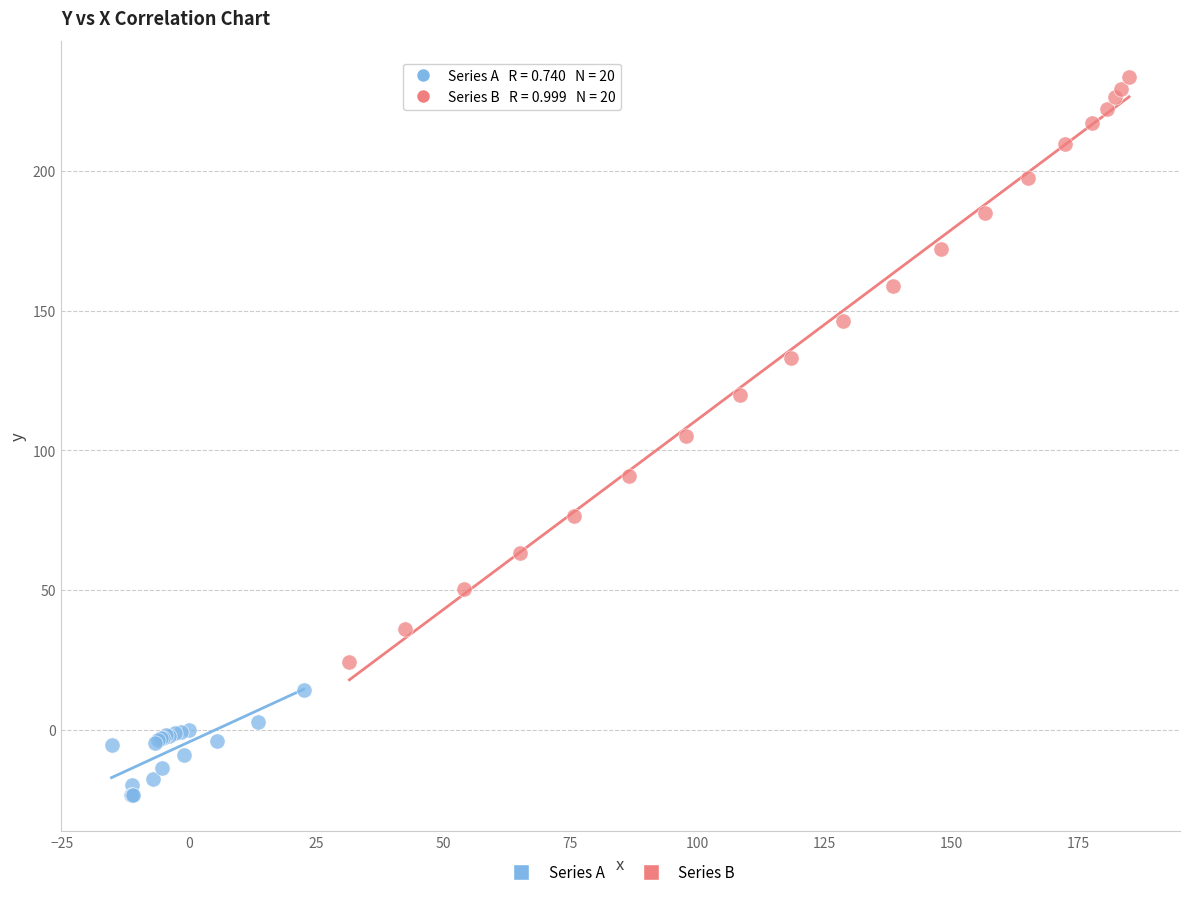

Which series has the widest spread of Y values?

Series B